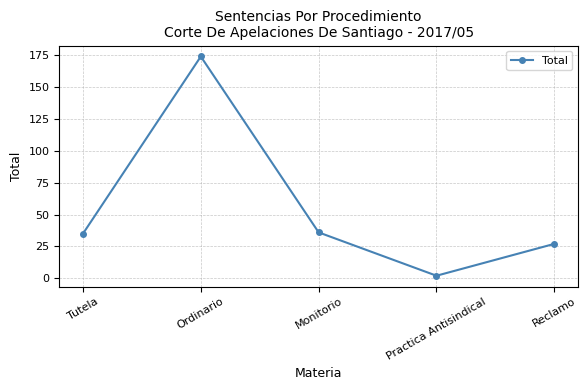

Where is the first local maximum?

Ordinario